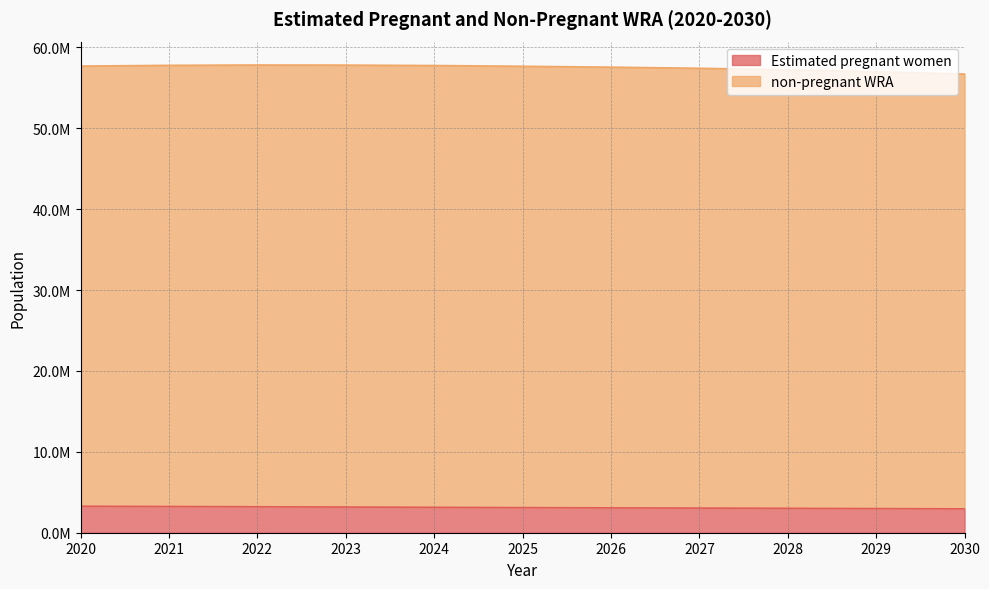

Read the non-pregnant WRA value at 2025.

57675000.0